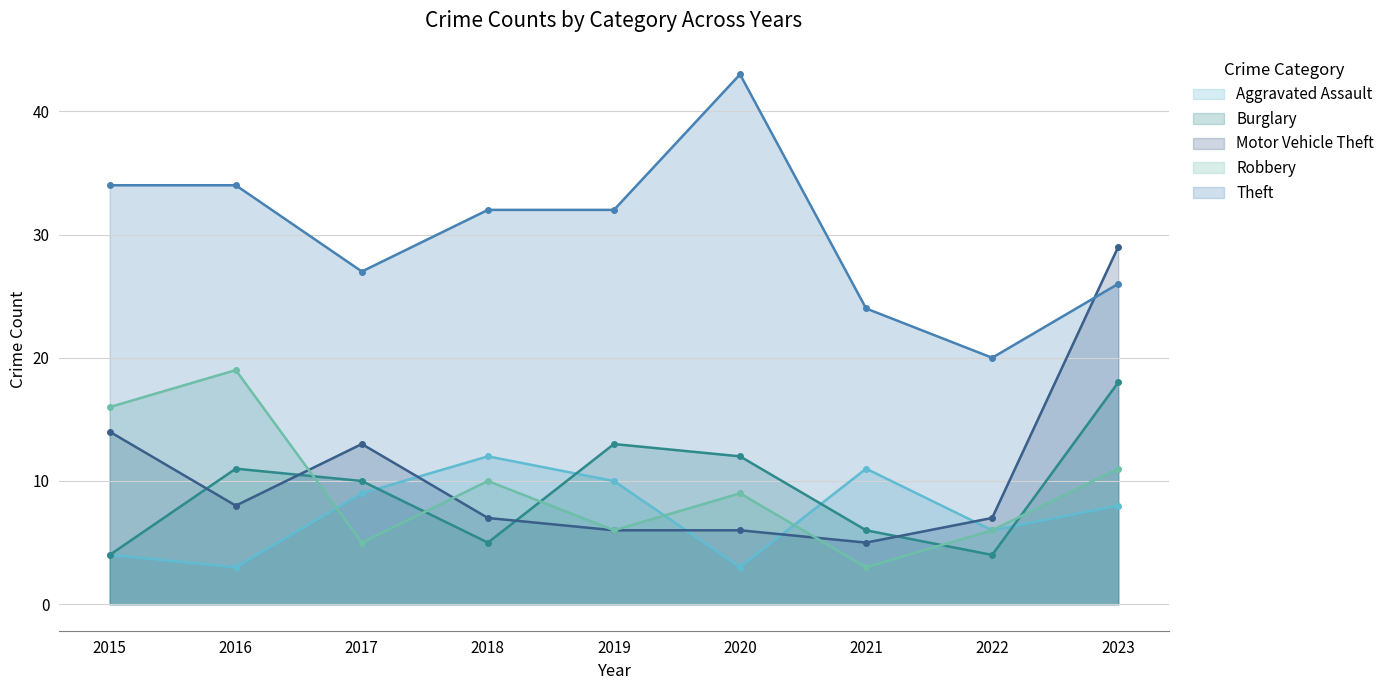

True or false: Burglary has a value of 13 at 2019.

True